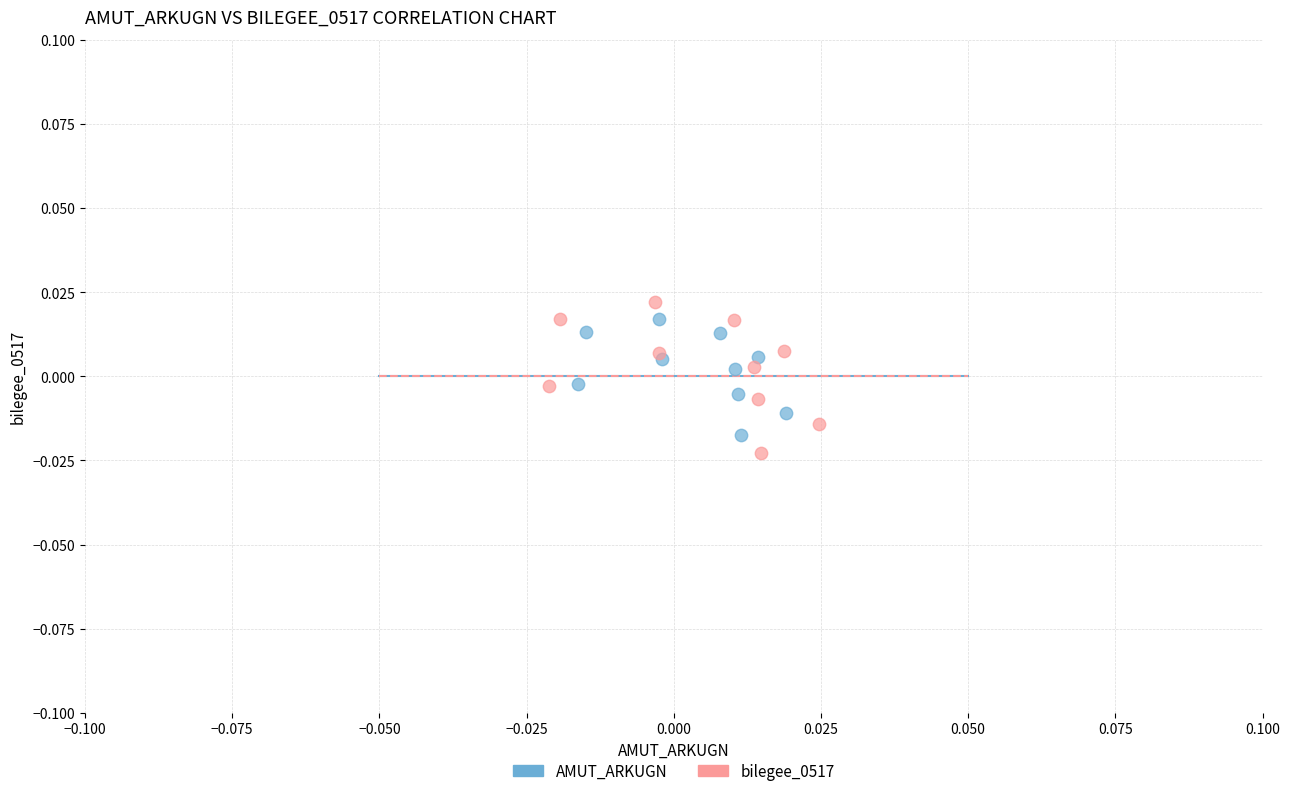

Which series contains the lowest Y value?

bilegee_0517